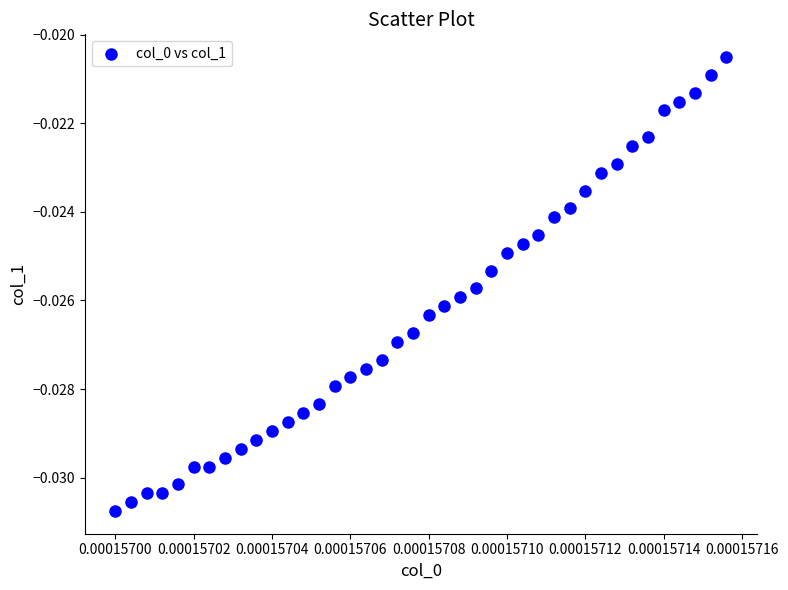

Count the number of points in this scatter plot.

40